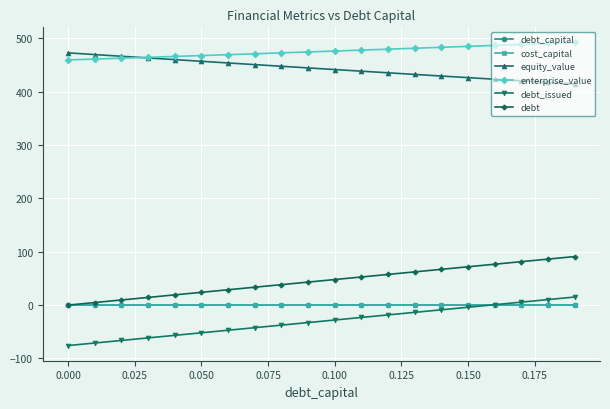

True or false: enterprise_value and debt intersect in this chart.

False